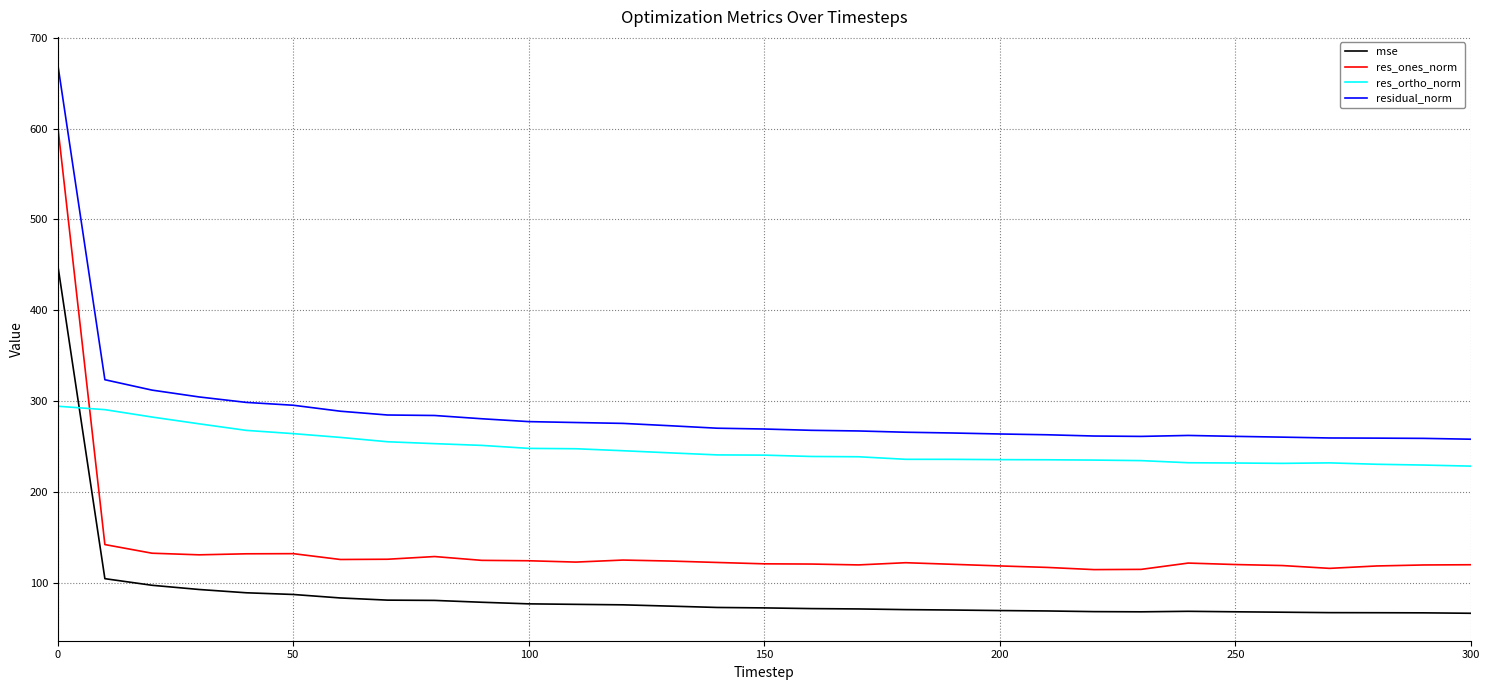

Which series has the largest total across all categories?

residual_norm